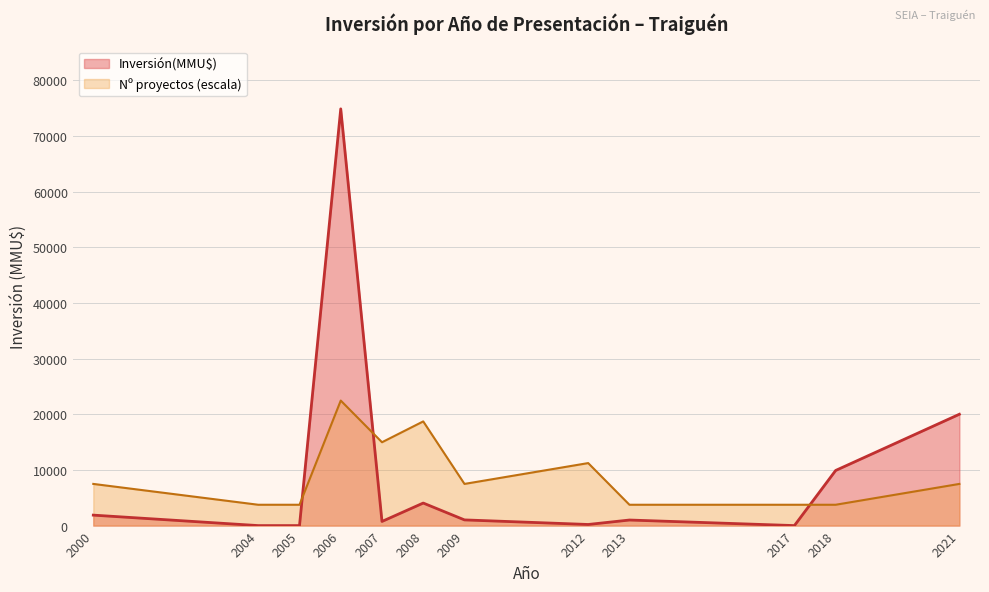

At which label is Inversión(MMU$) closest to 37427?

2021